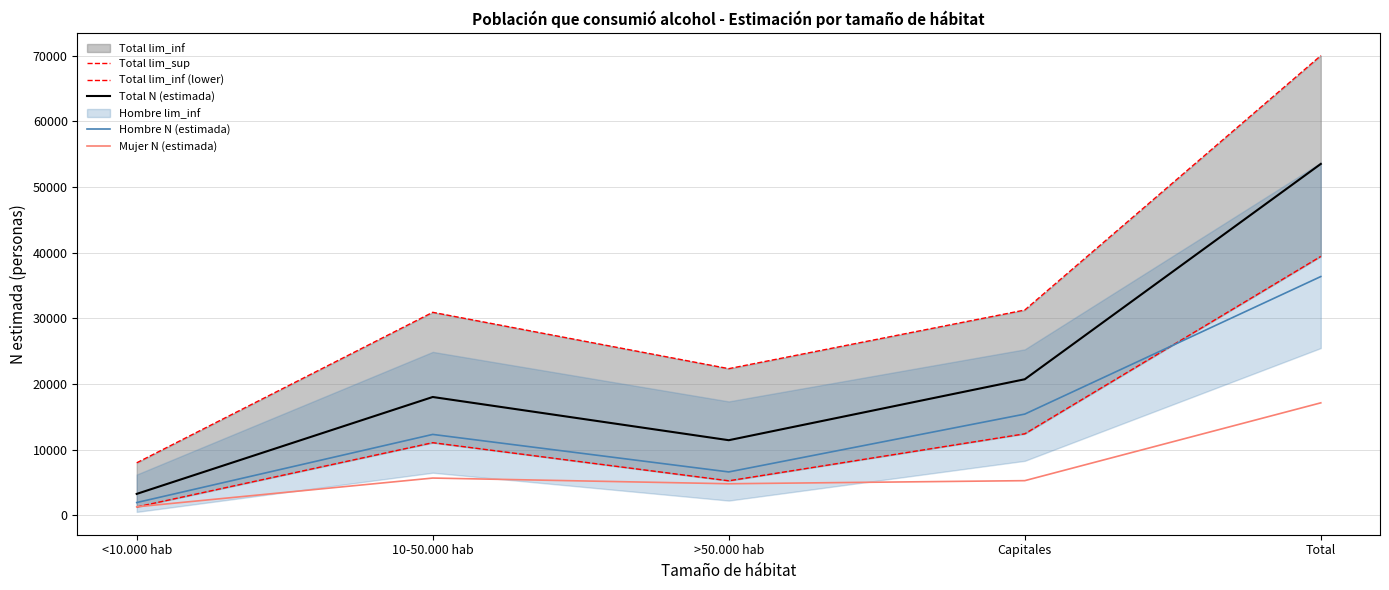

Which series has the largest total across all categories?

Total lim_sup